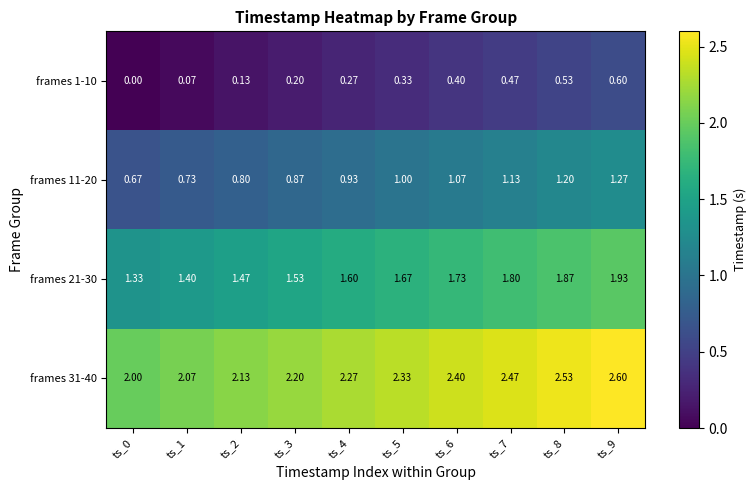

At ts_2, list the series in order from largest to smallest.

frames 31-40, frames 21-30, frames 11-20, frames 1-10